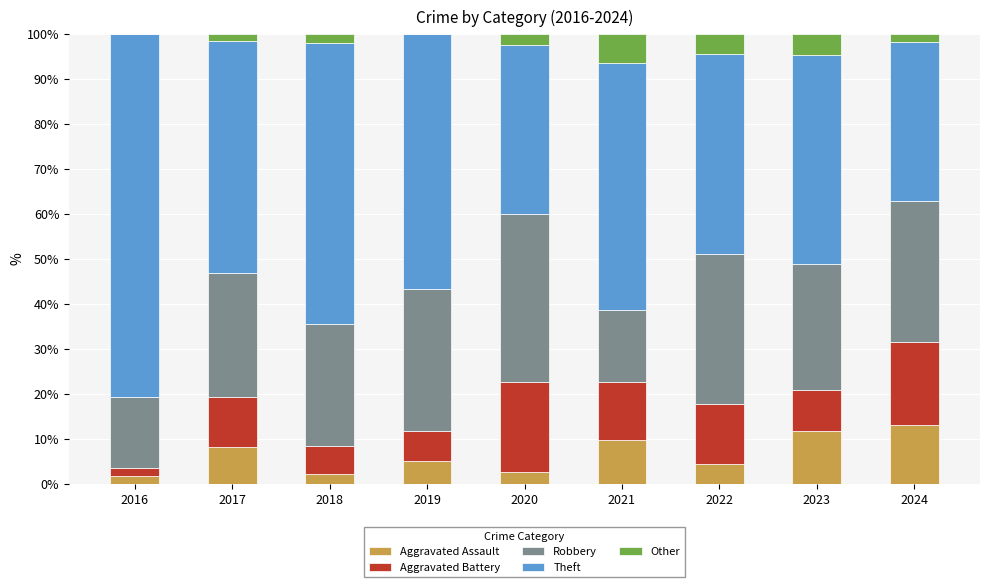

What is the approximate value of Aggravated Assault at 2021?

9.7